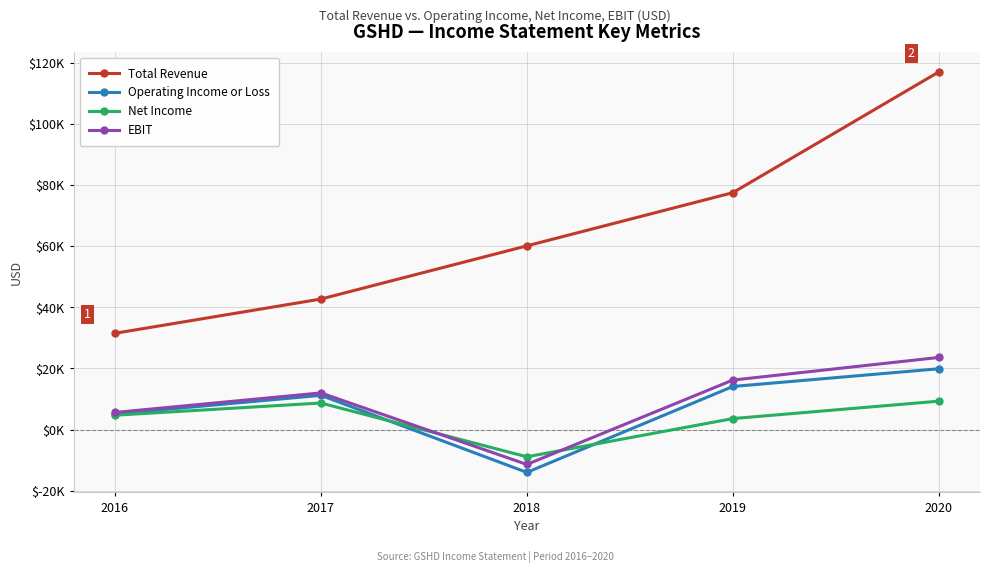

What is the lowest value of the EBIT series?

-11400